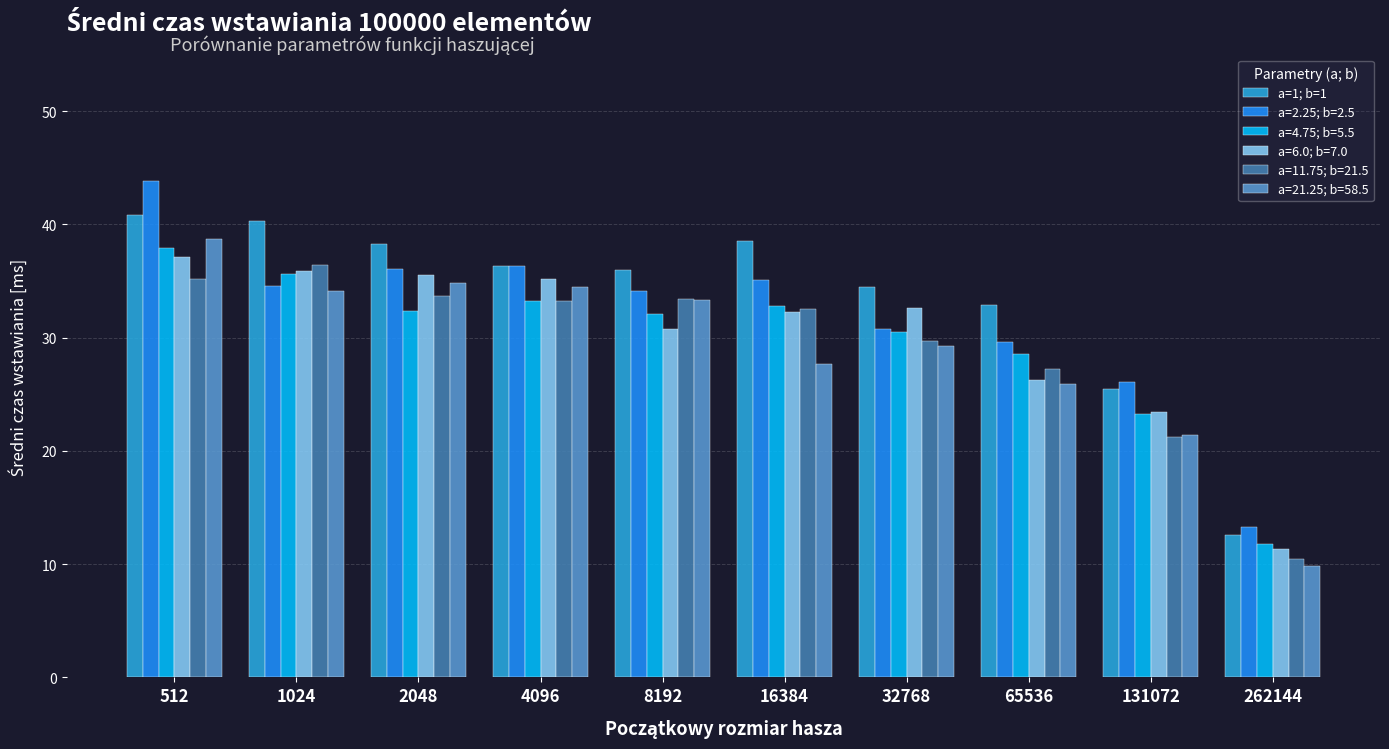

Is it true that a=6.0; b=7.0 equals 32.3 at 16384?

True